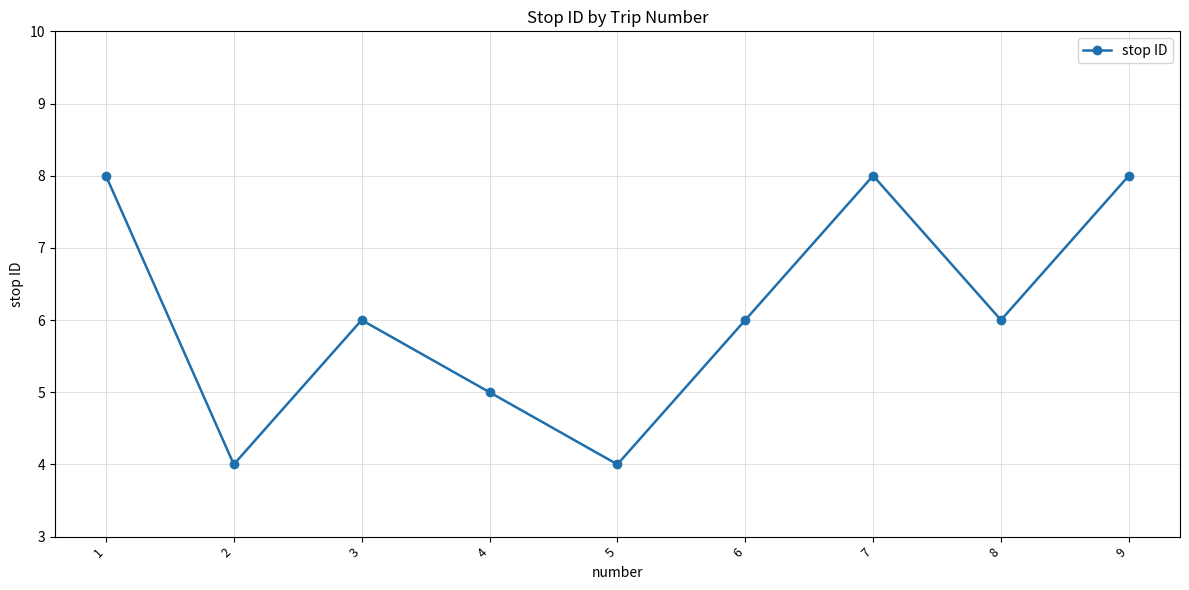

The chart shows a value of 6 at 6. True or false?

True